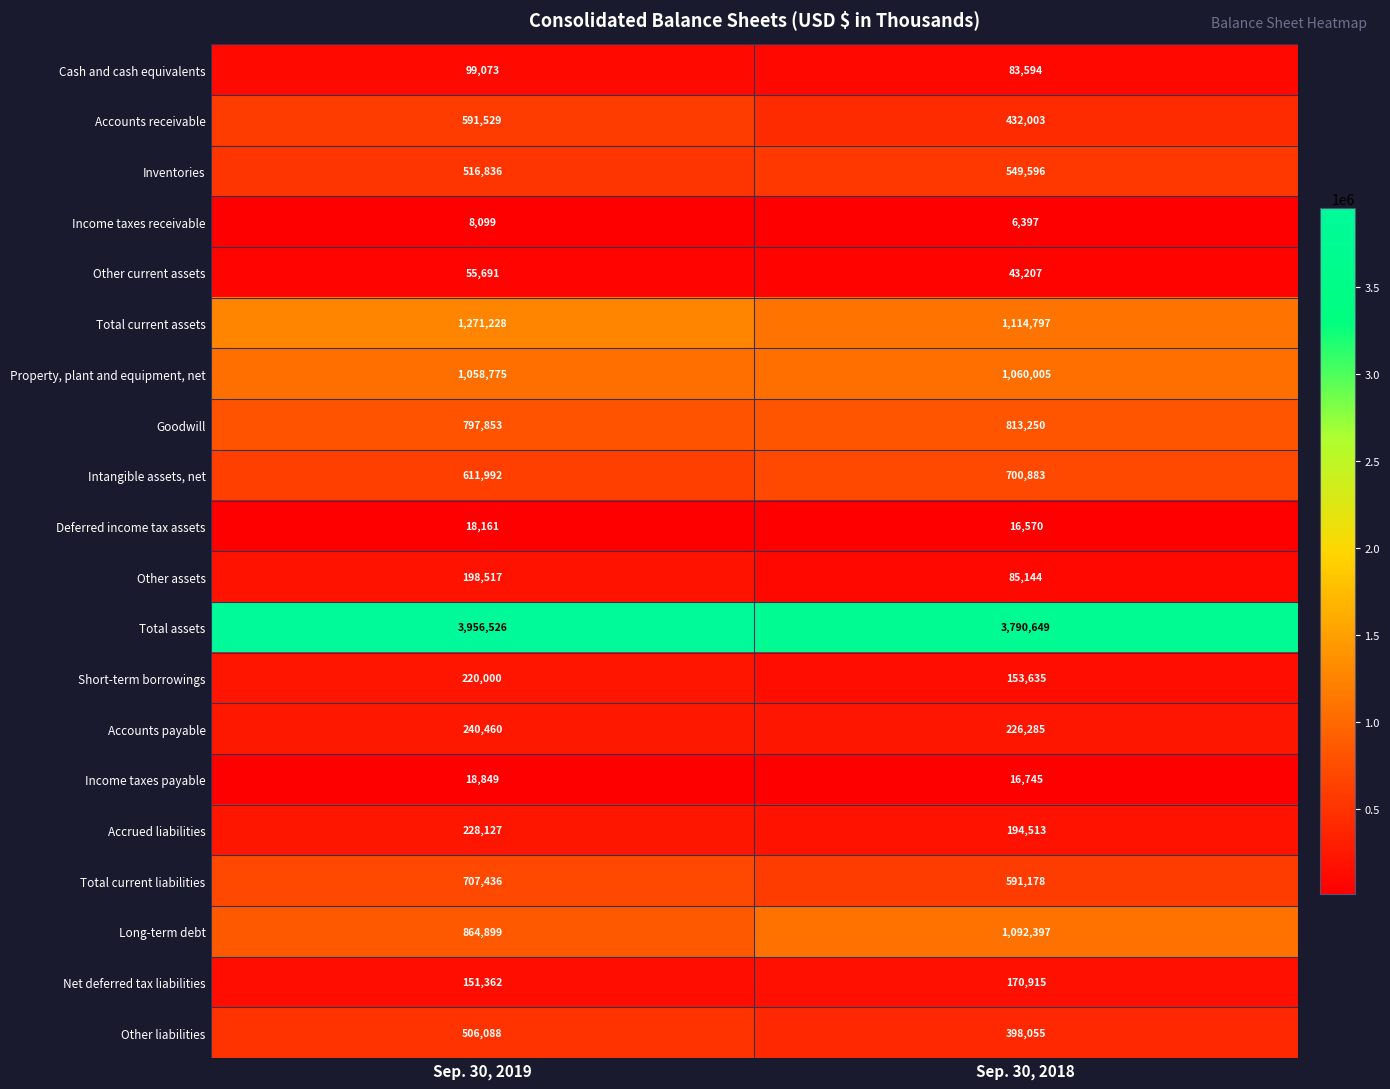

What is the total value across all series at Sep. 30, 2018?

11539818